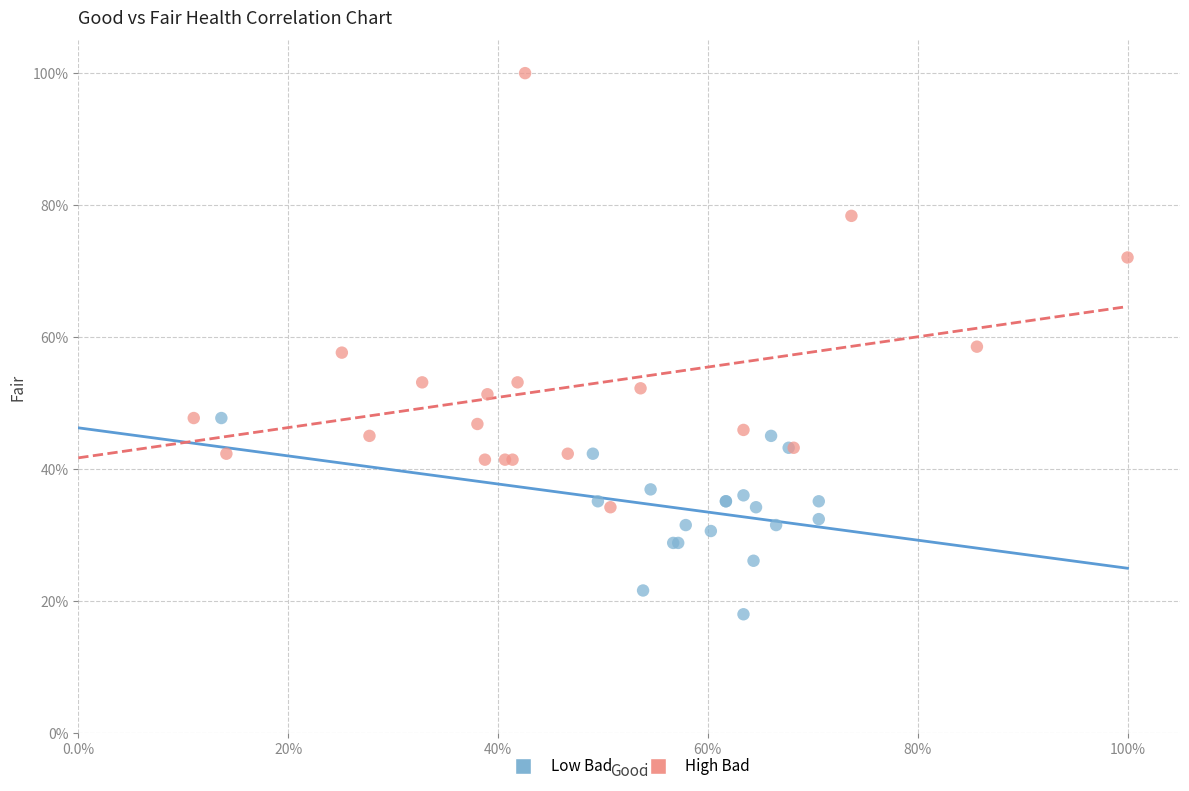

What are all the series names shown in the legend?

Low Bad, High Bad